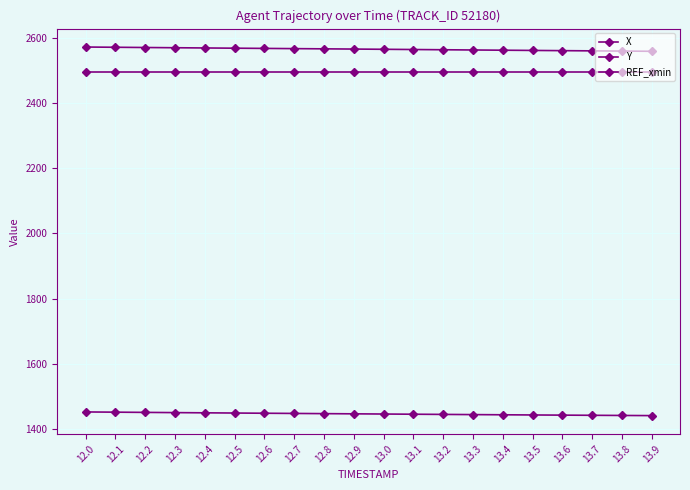

How many categories are shown in the chart?

20